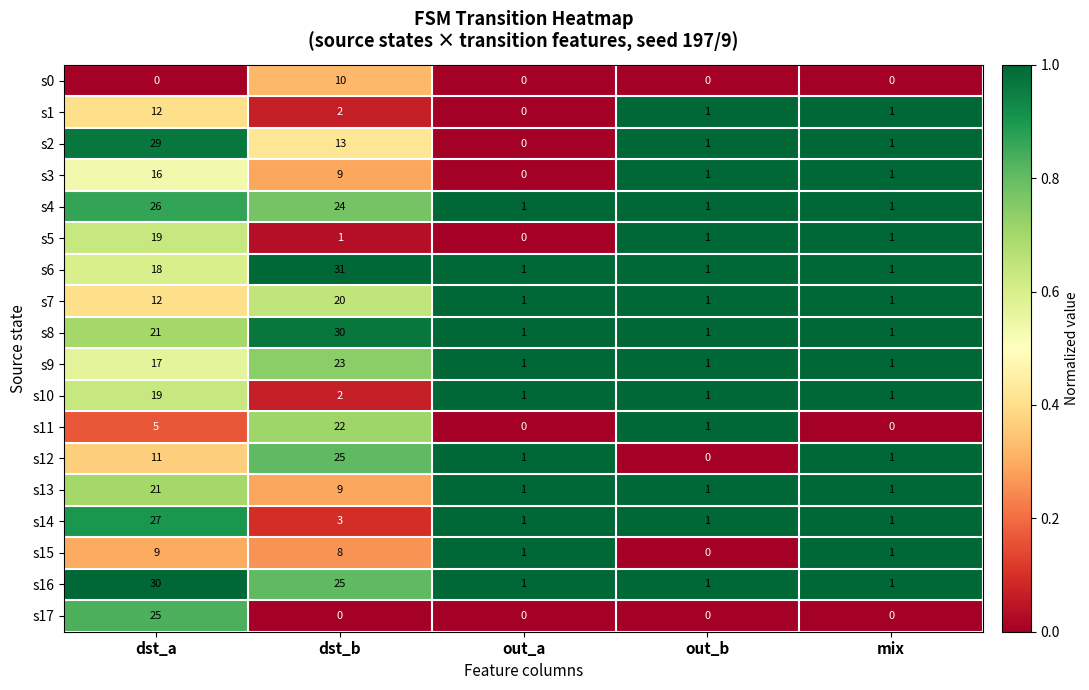

Which series changed the most between dst_b and out_b?

s6